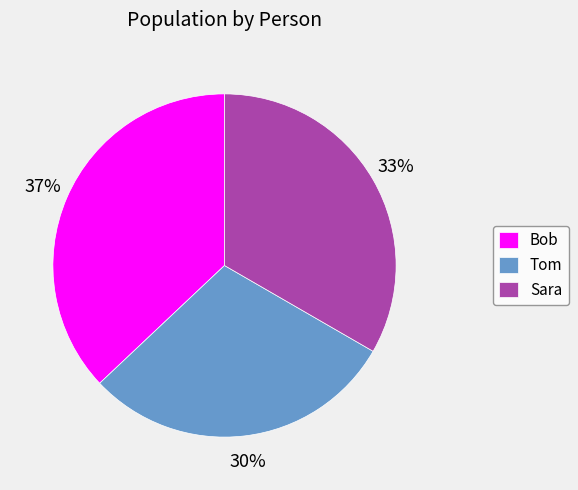

Approximately how many times larger is the value at Bob compared to Tom?

1.2